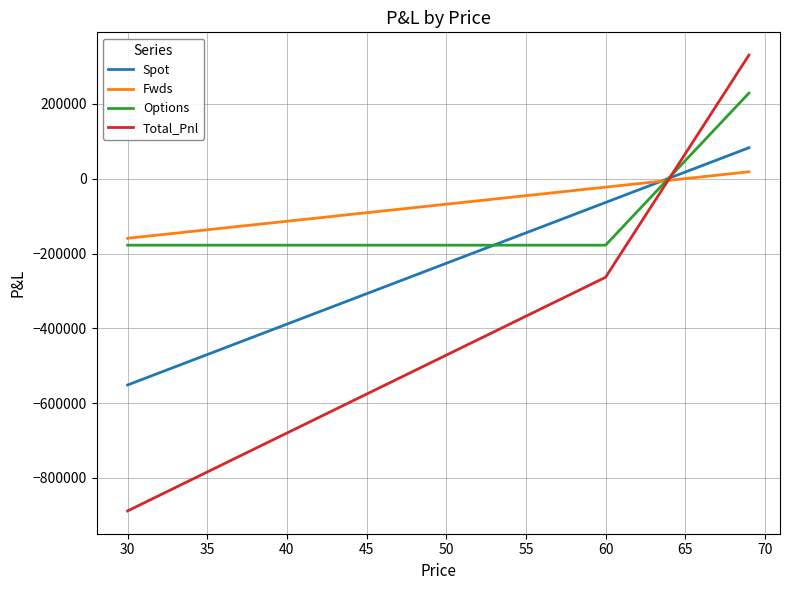

Which series ends up on top after the final intersection of Fwds and Spot?

Spot